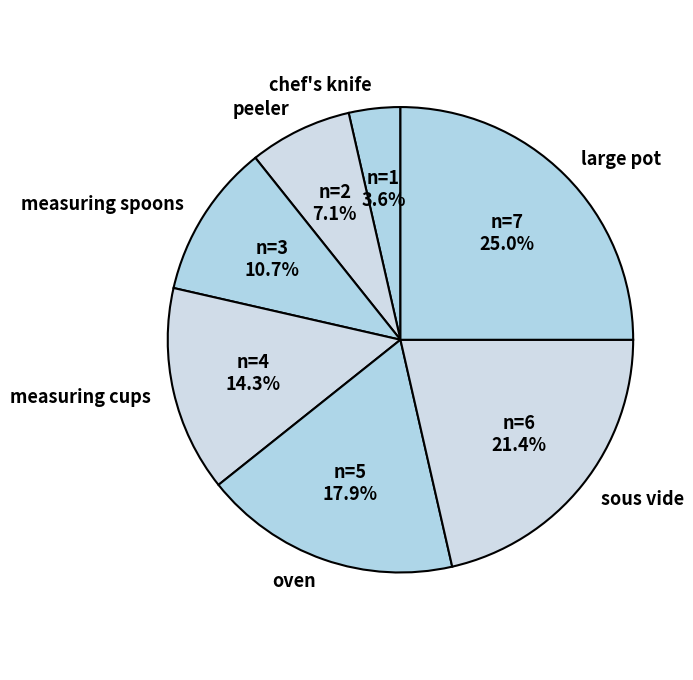

Which slice is the largest?

large pot